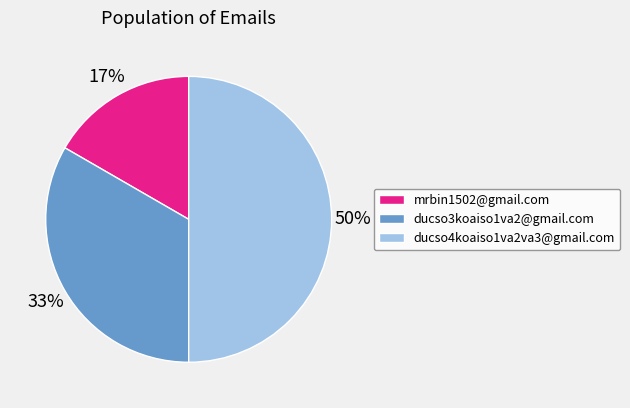

How many slices are in this pie chart?

3